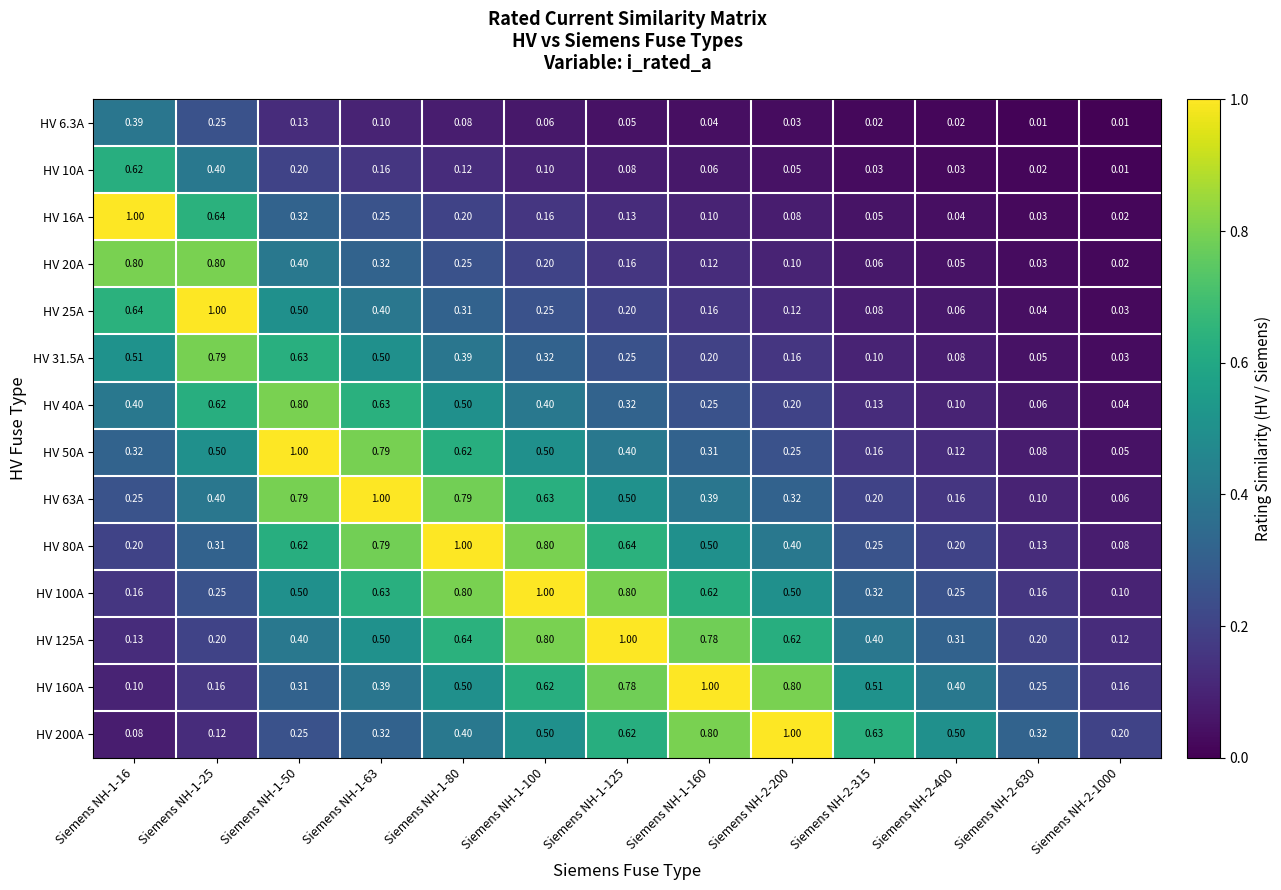

Count the number of categories in the chart.

13